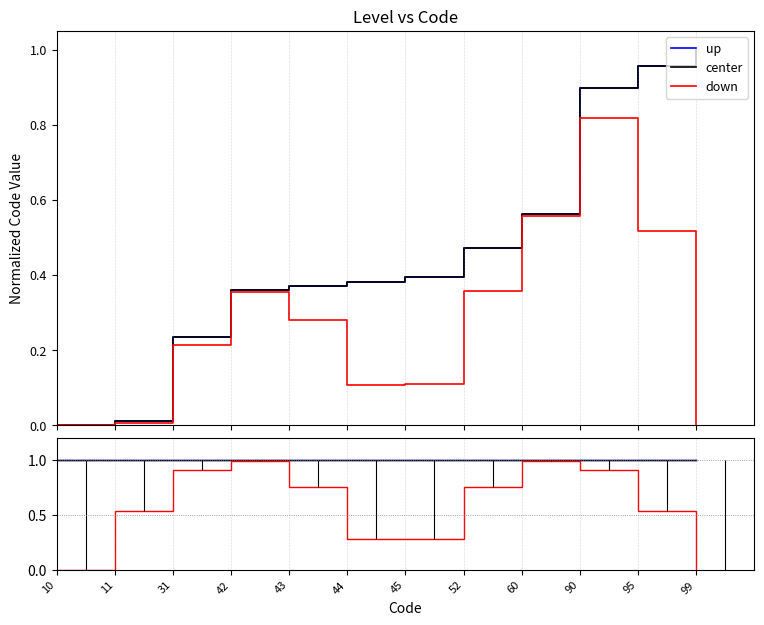

True or false: up and down intersect in this chart.

False